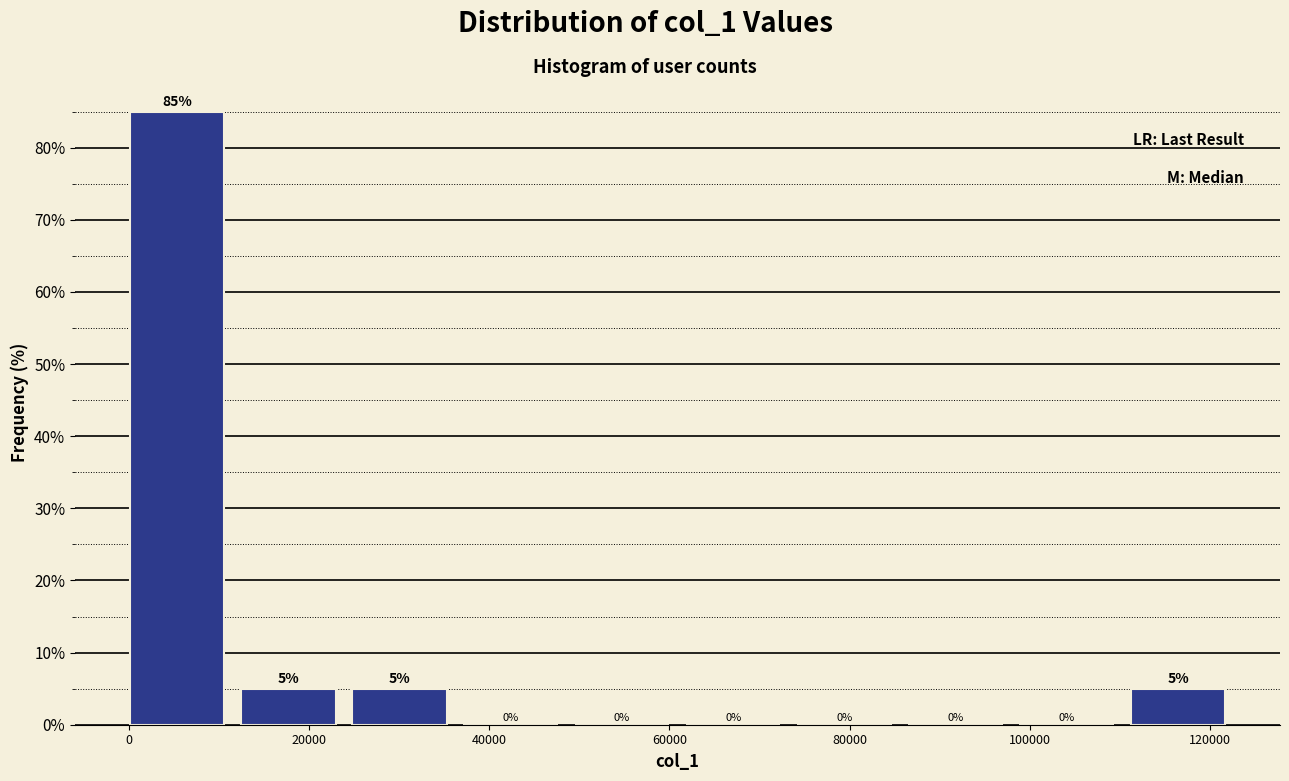

Over which range of the x-axis is the bar tallest?

0 to 12000